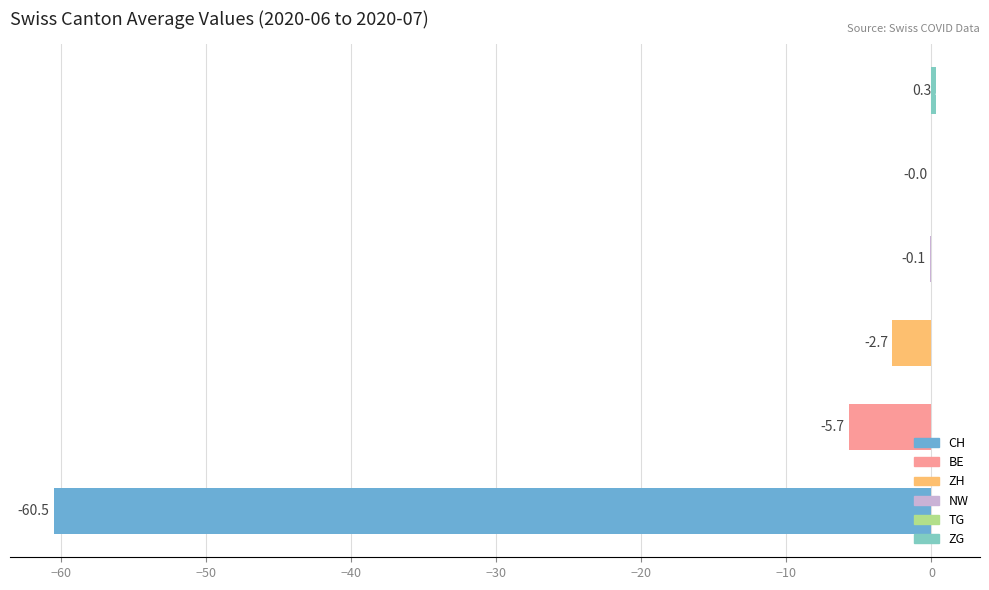

How many series are shown in this chart?

1